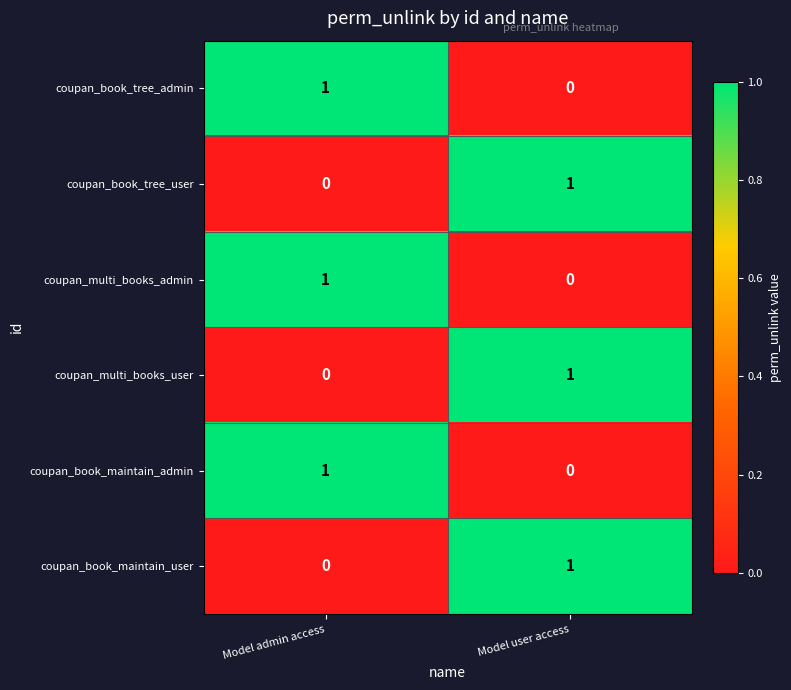

Reading right to left, list all the values displayed in this chart.

coupan_book_tree_admin: 0	1
coupan_book_tree_user: 1	0
coupan_multi_books_admin: 0	1
coupan_multi_books_user: 1	0
coupan_book_maintain_admin: 0	1
coupan_book_maintain_user: 1	0